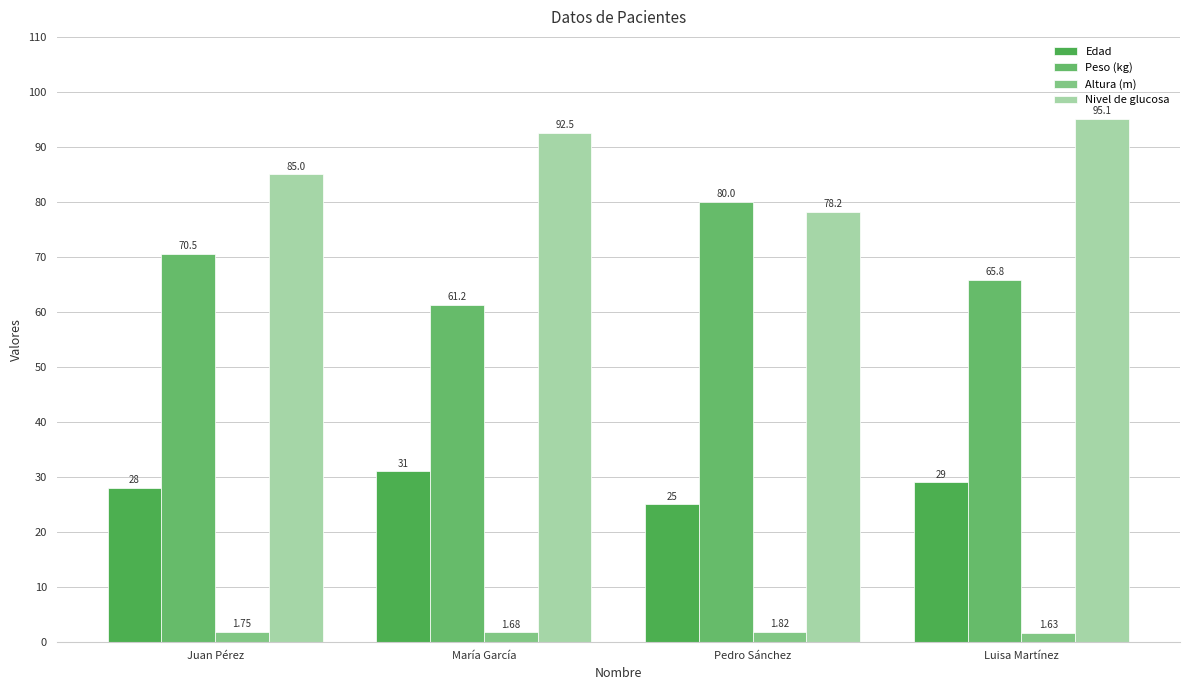

How many Altura (m) values are between 1 and 2?

4